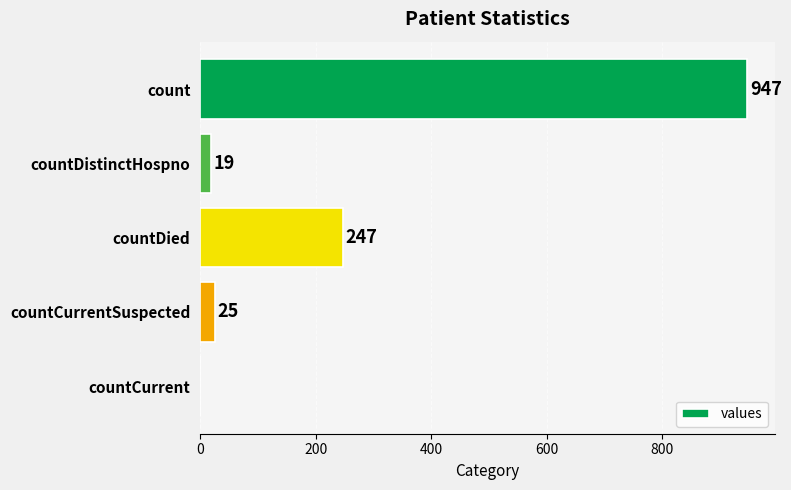

Which has a higher value, countDistinctHospno or countDied?

countDied